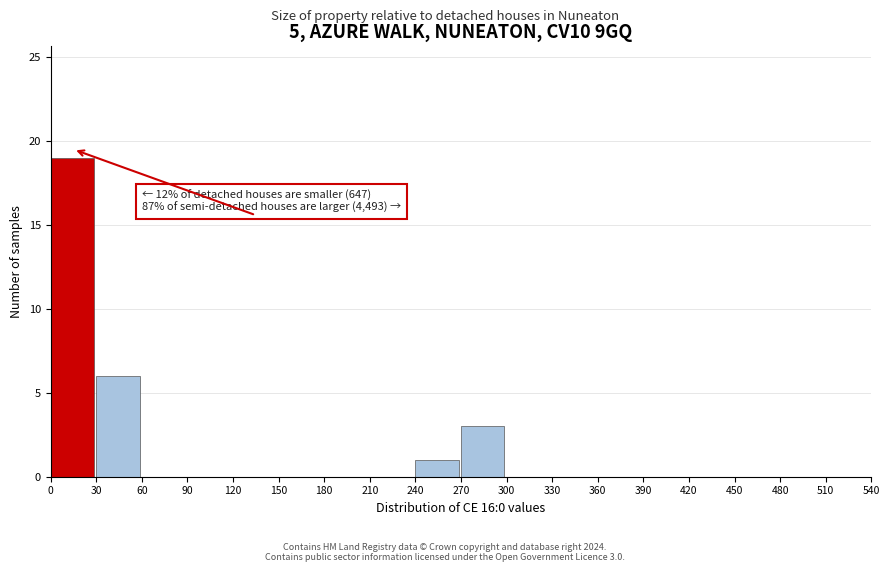

Over which range of the x-axis is the bar tallest?

0 to 30